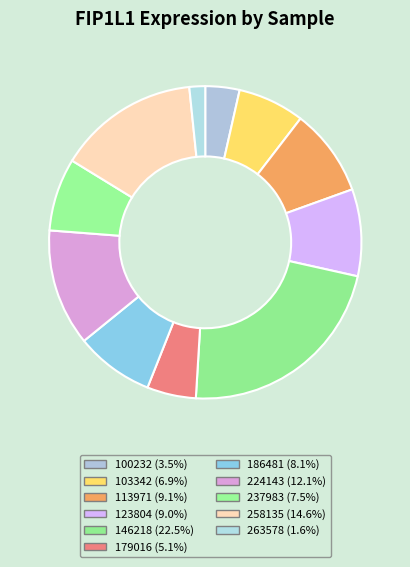

How many segments does this pie chart have?

11